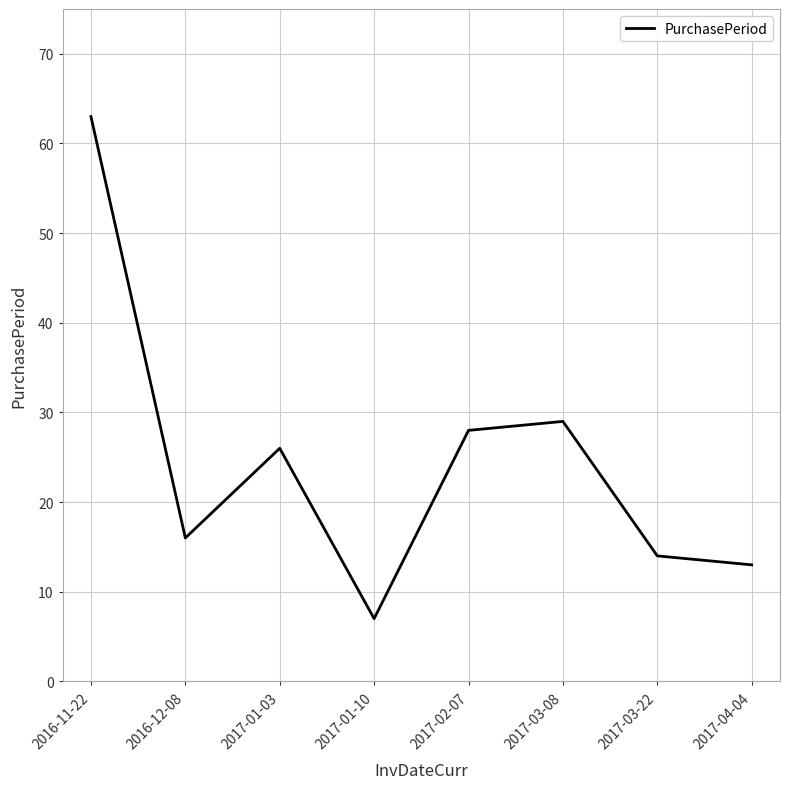

Is it true that the value at 2016-12-08 is 25?

False